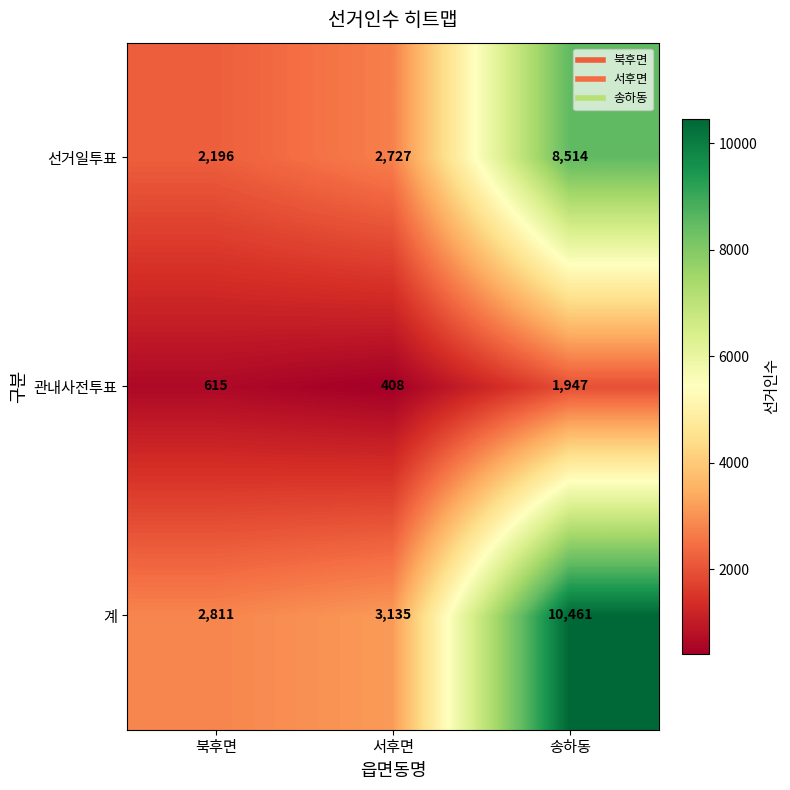

How many data points does each series have?

3